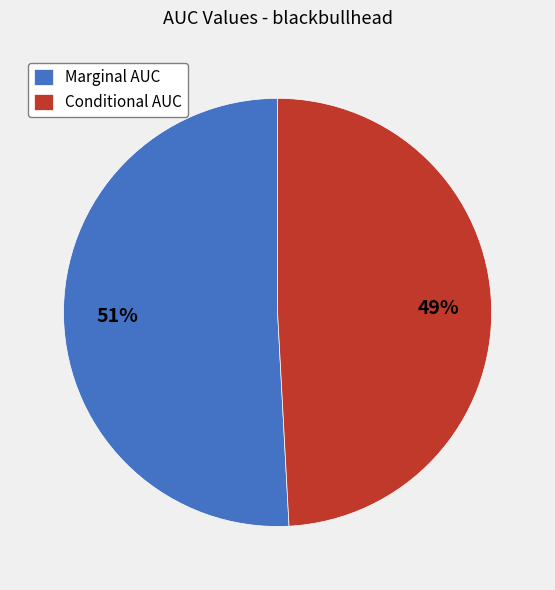

Which category accounts for the majority?

Marginal AUC